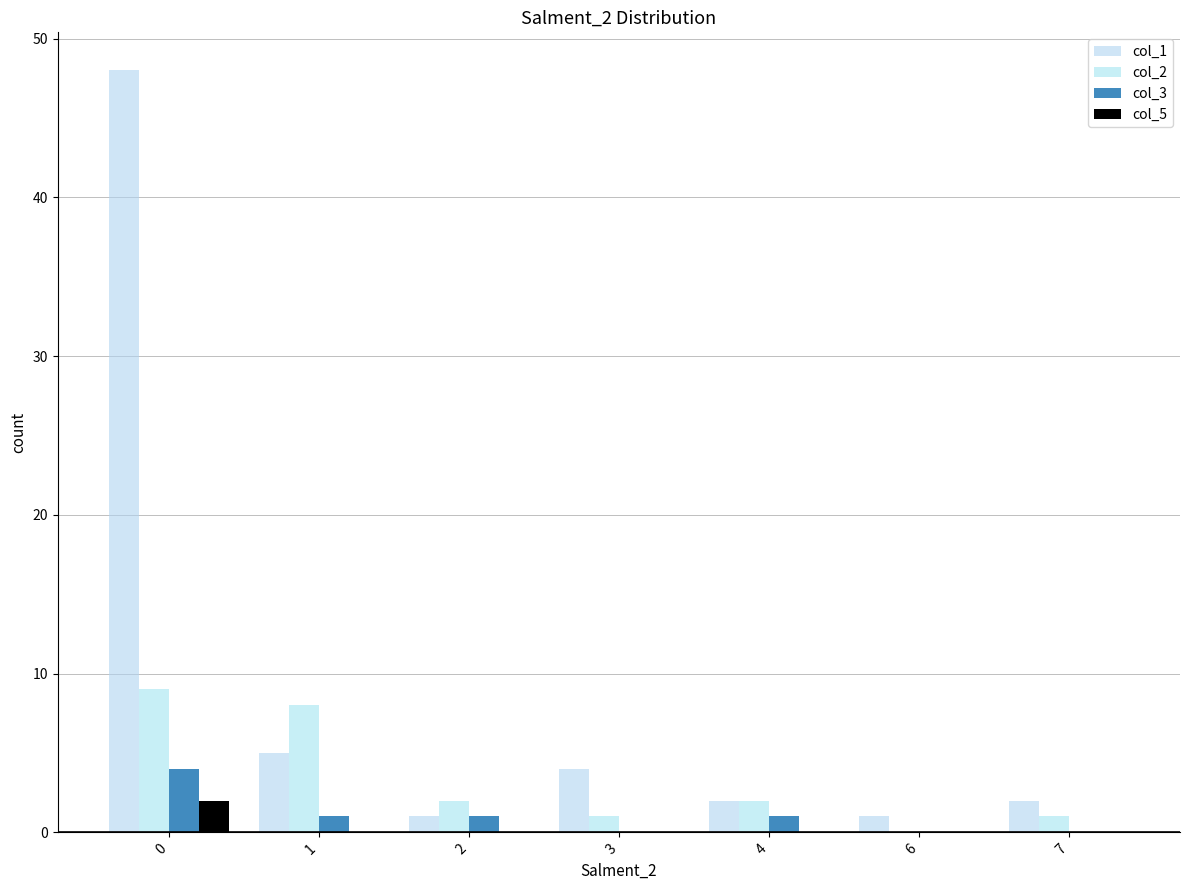

Reading left to right, extract all data points from this chart.

col_1: 0=48	1=5	2=1	3=4	4=2	6=1	7=2
col_2: 0=9	1=8	2=2	3=1	4=2	6=0	7=1
col_3: 0=4	1=1	2=1	3=0	4=1	6=0	7=0
col_5: 0=2	1=0	2=0	3=0	4=0	6=0	7=0